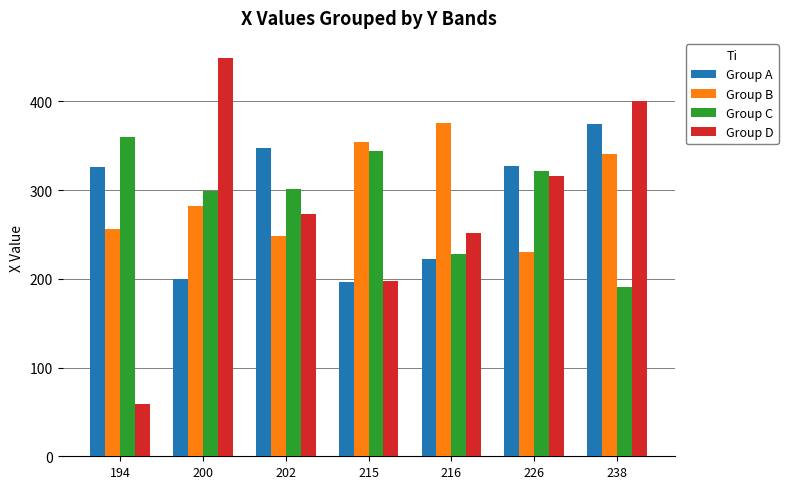

Is the value of Group B at 215 greater than the value of Group D at 202?

Yes